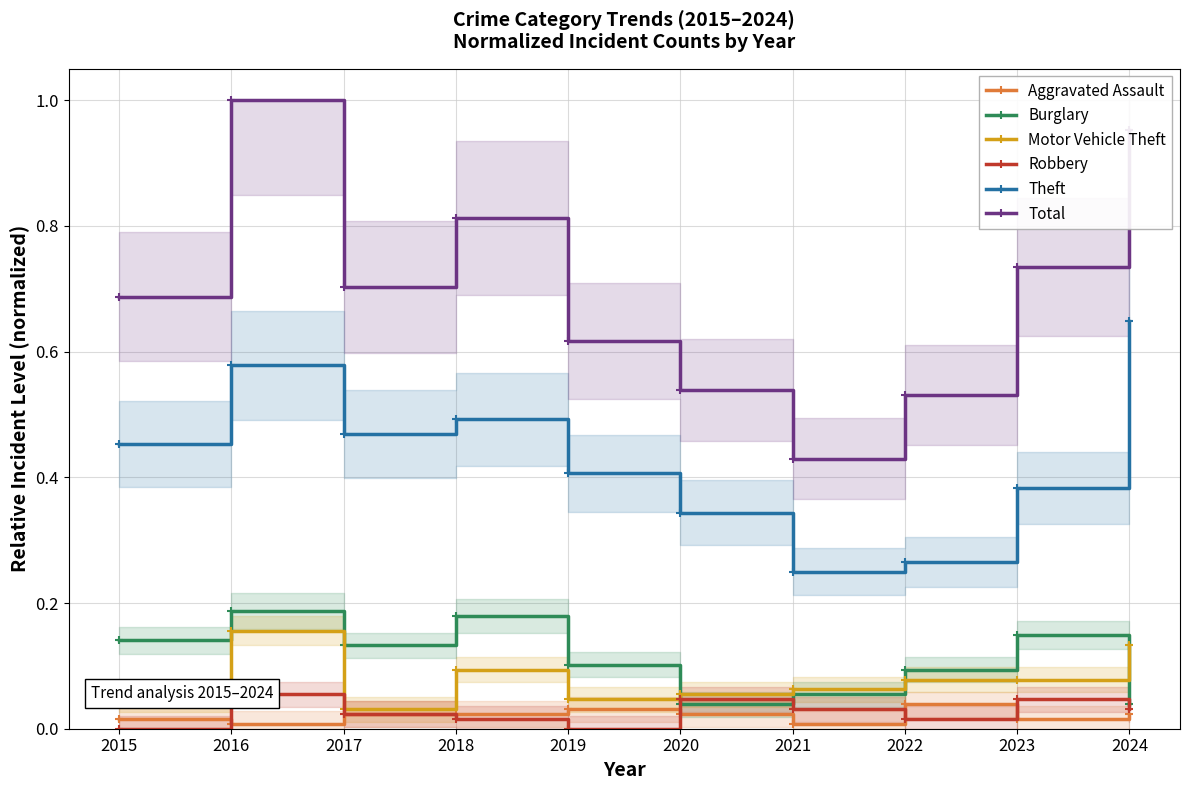

What is the spread (max minus min) of values at 2017?

0.7